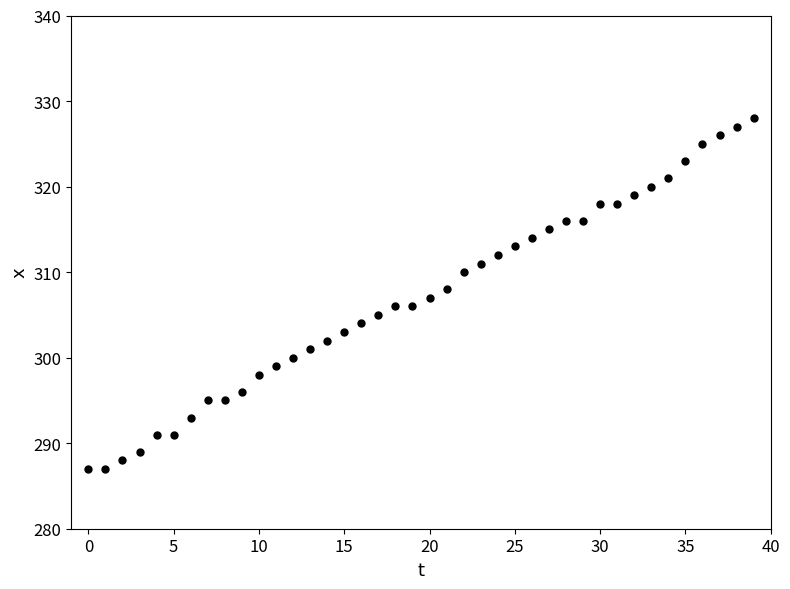

What is the range of Y values (max minus min)?

41